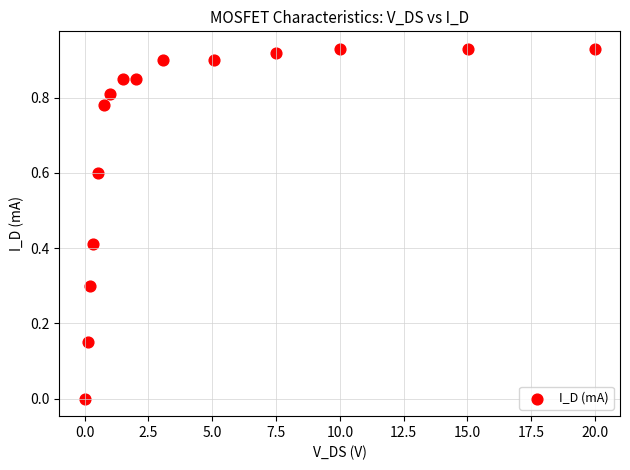

What is the range of X values (max minus min)?

20.0